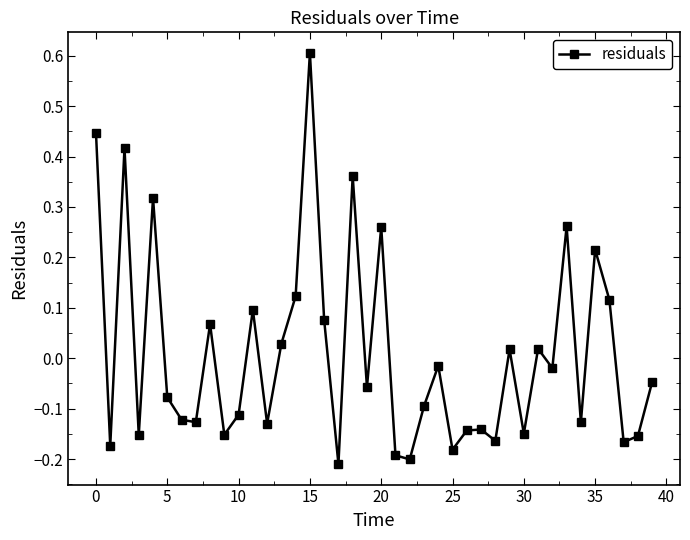

What is the maximum value shown in the chart?

0.6